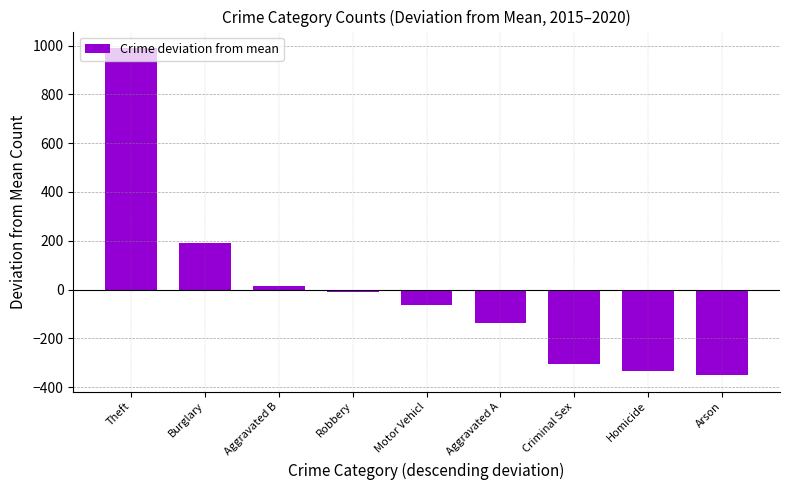

Rank the categories by value from highest to lowest.

Theft, Burglary, Aggravated B, Robbery, Motor Vehicl, Aggravated A, Criminal Sex, Homicide, Arson